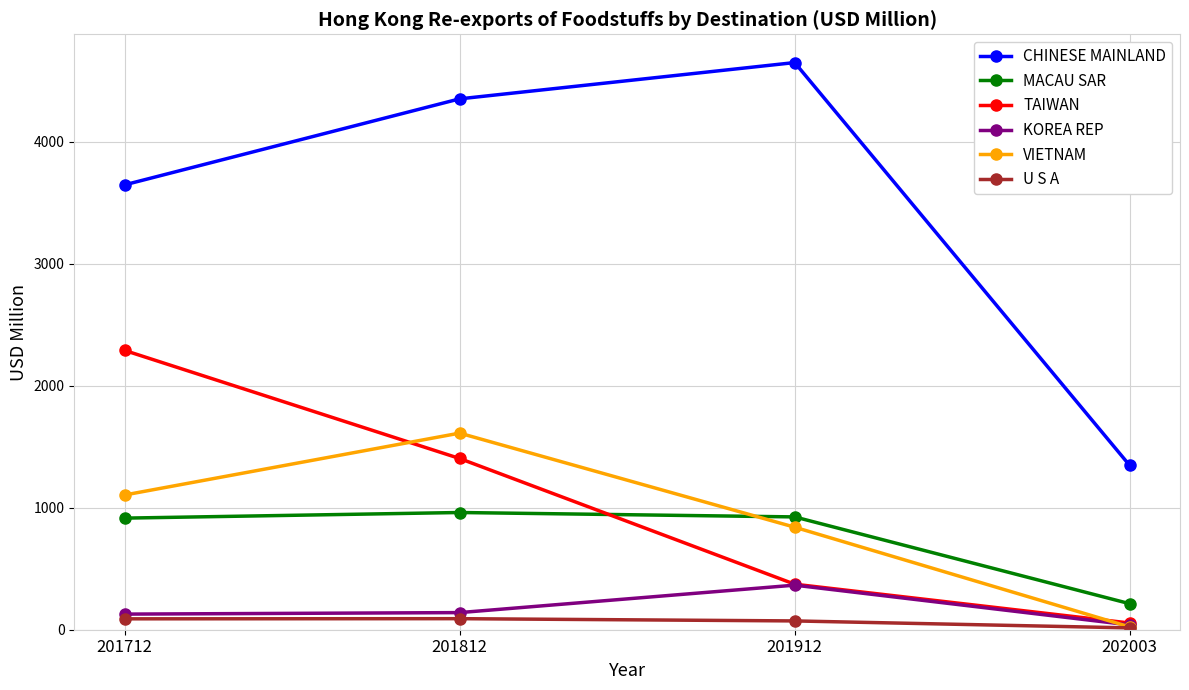

What is the difference between the maximum and minimum values in the U S A series?

75.6